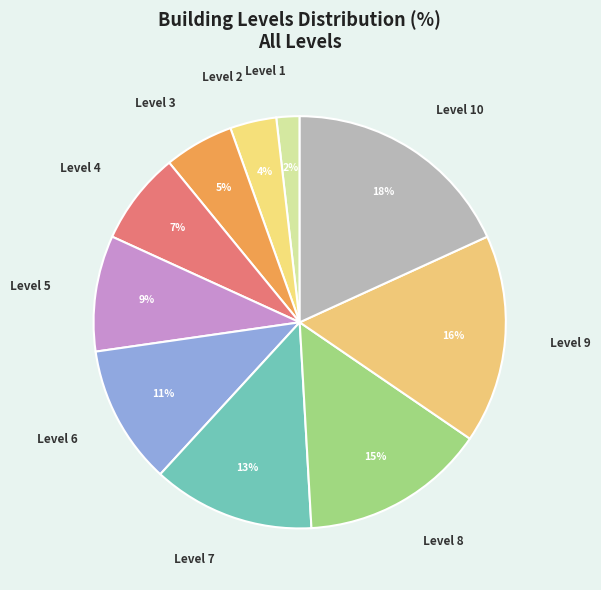

Which category has the smallest portion of the pie?

Level 1